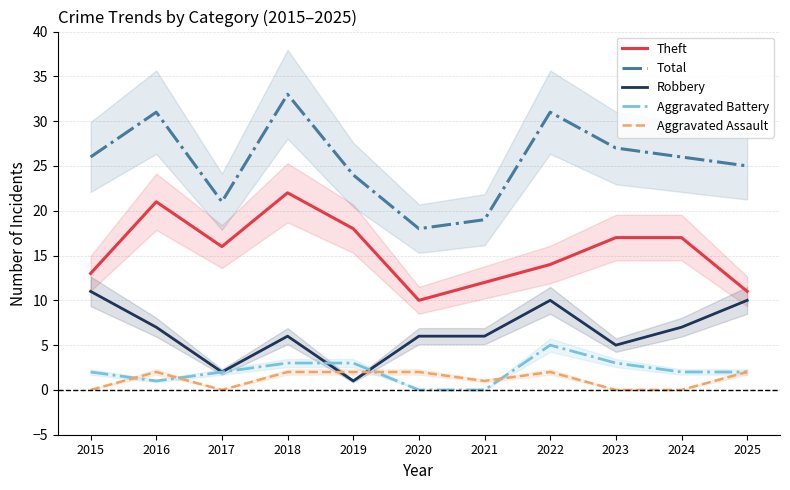

Rank the series at 2025 from highest to lowest value.

Total, Theft, Robbery, Aggravated Battery, Aggravated Assault